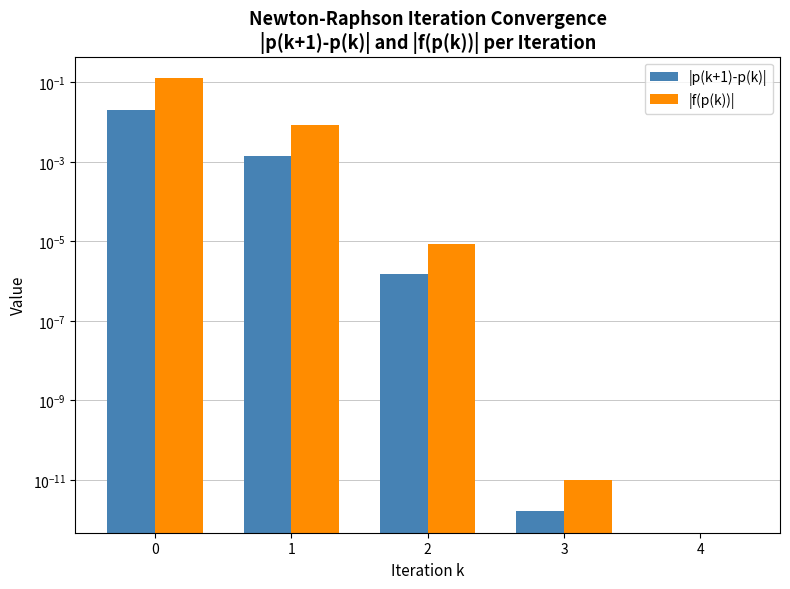

What is the maximum value shown in the chart?

0.1